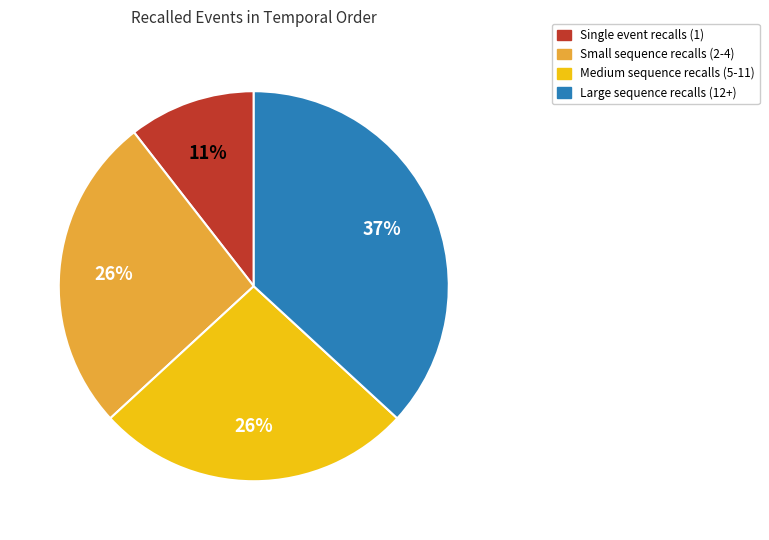

How many segments does this pie chart have?

4